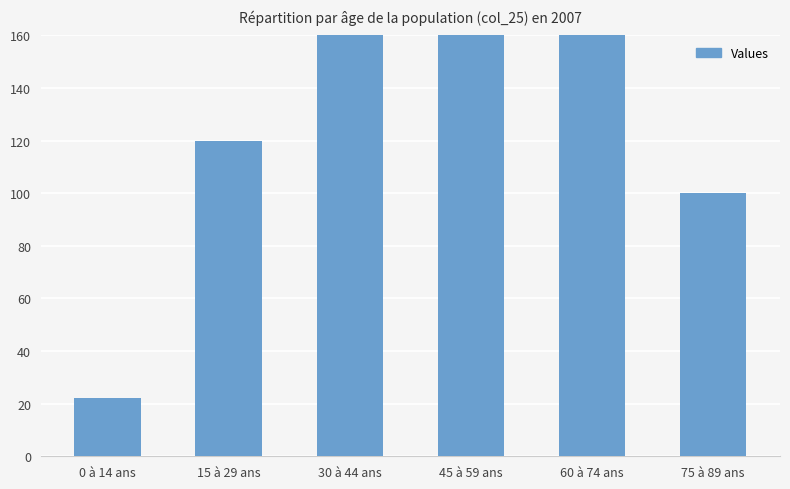

How many bars are there in total?

6